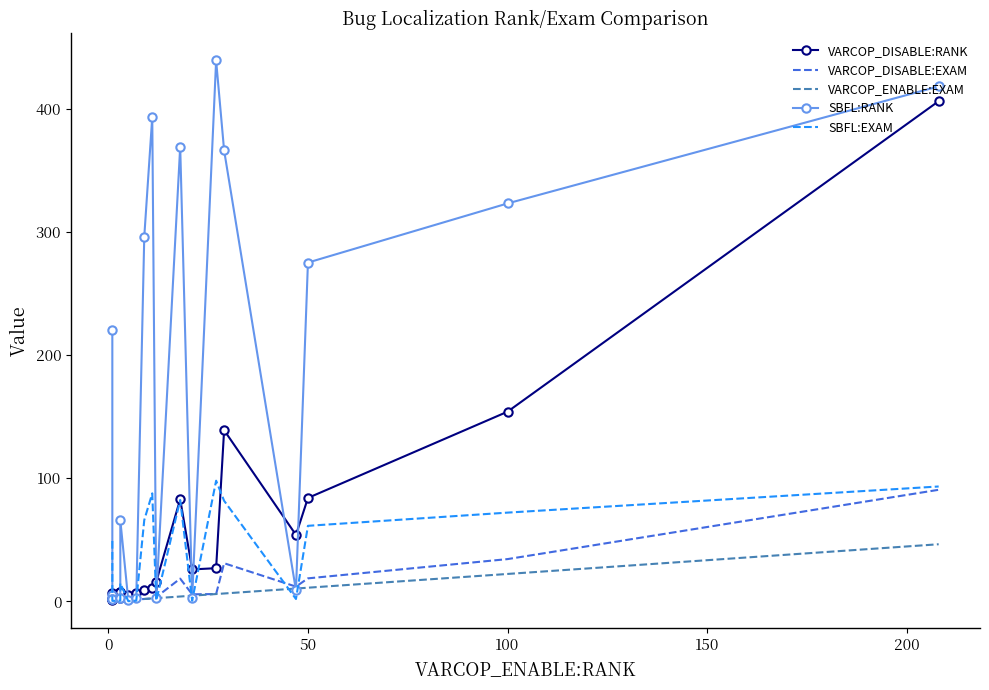

How many lines are shown in the chart?

5